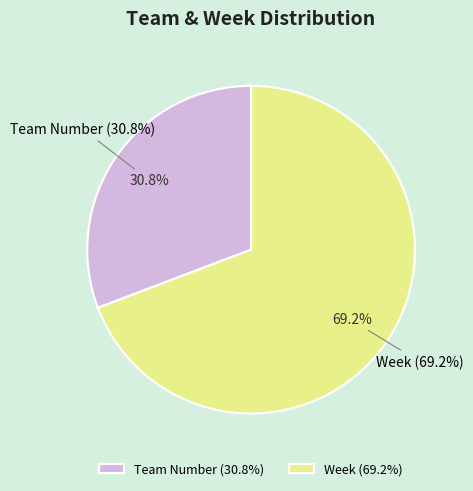

How much of the chart is everything except Week?

30.8%